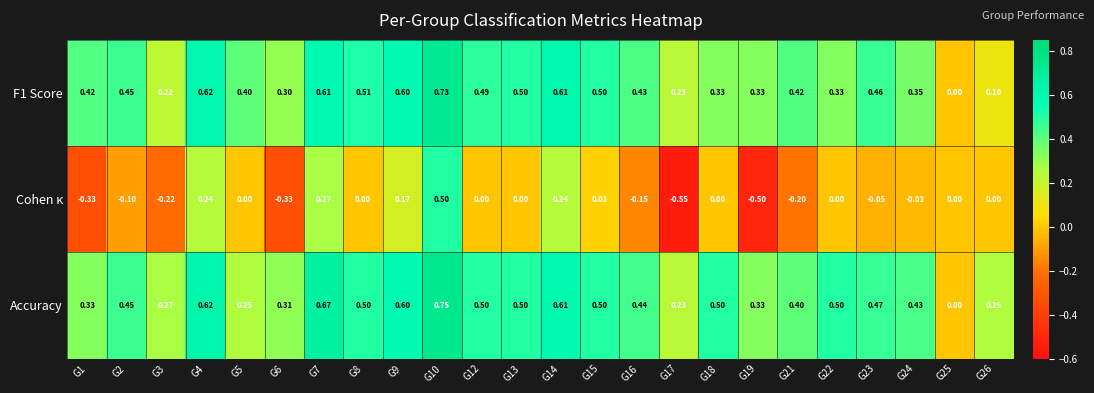

Which series has the largest total across all categories?

Accuracy